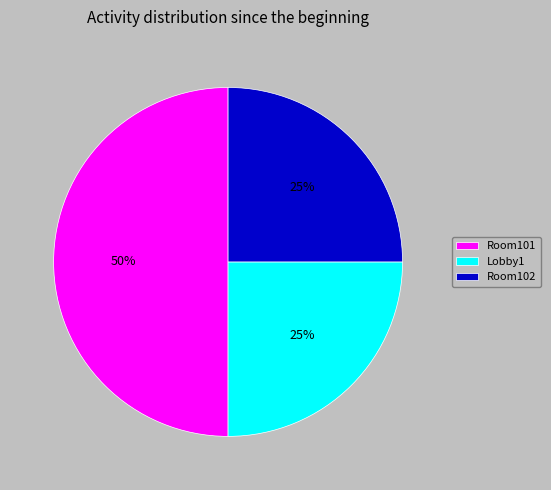

Is Room102 the majority of the pie?

No